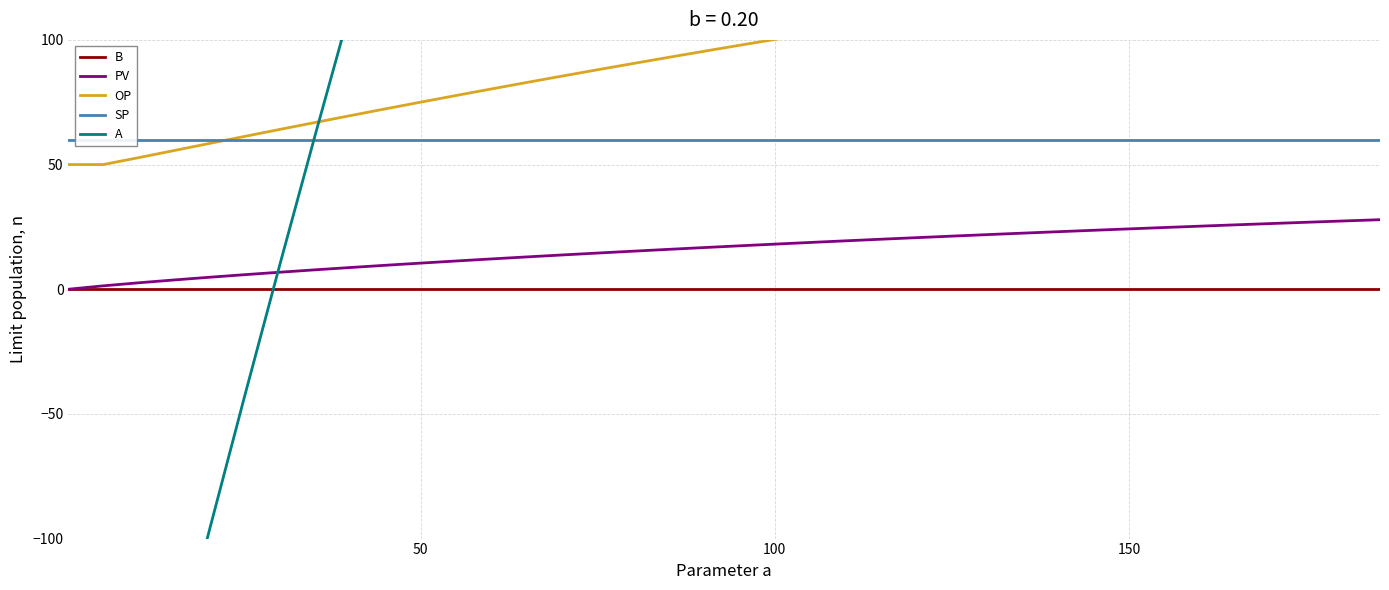

What is the difference between the maximum and minimum values in the A series?

1609.0